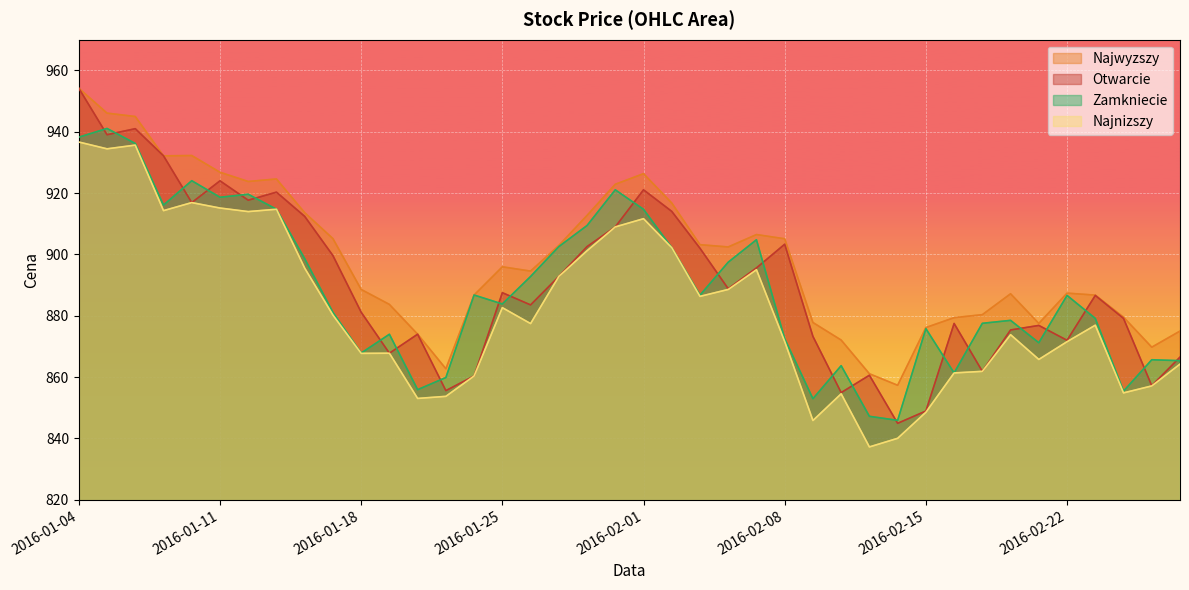

True or false: Najnizszy has more than 1 points higher than both neighbors.

True